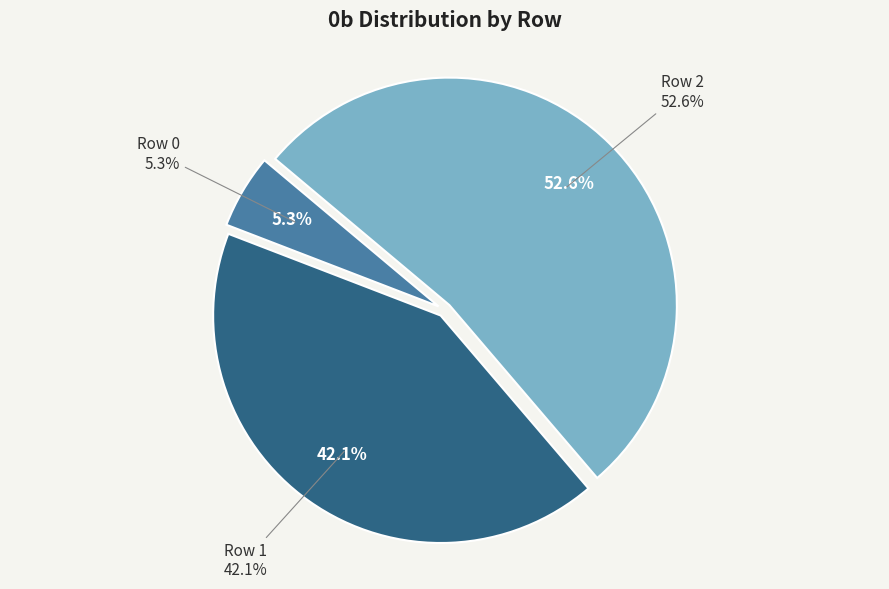

Which slice is the largest?

Row 2